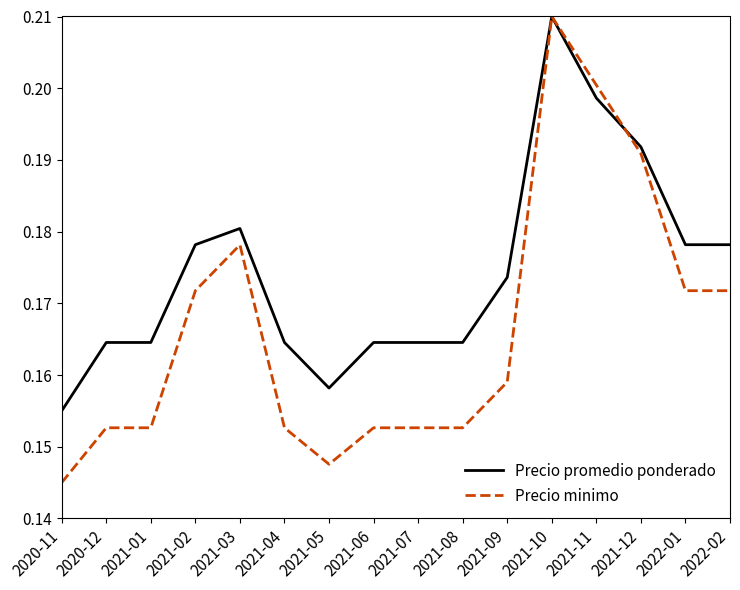

Does the chart display data point markers on the line(s)?

No